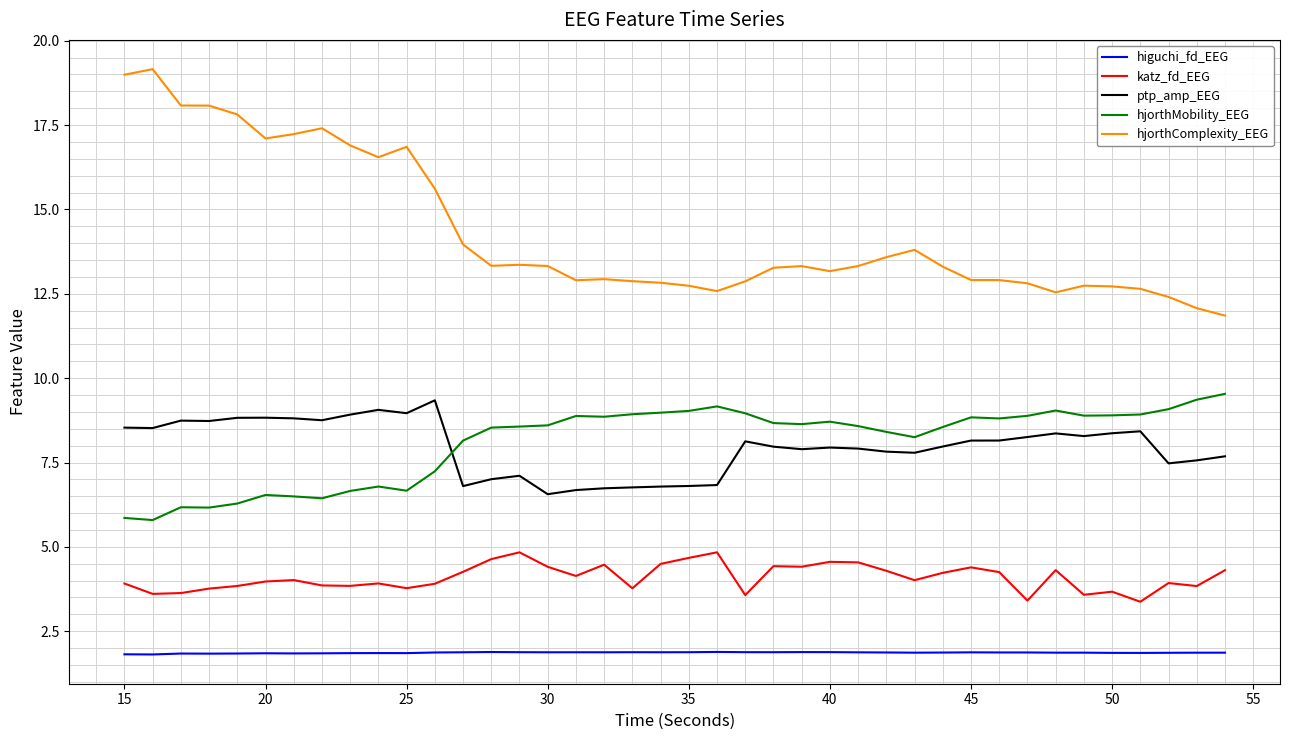

What is the maximum value for higuchi_fd_EEG?

1.9